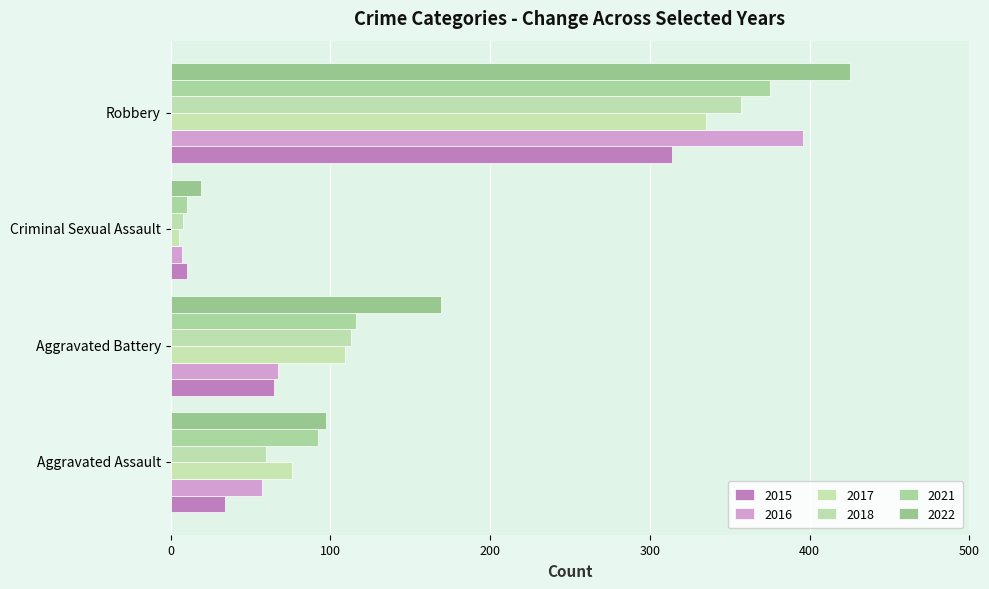

What are all the series names shown in the legend?

2015, 2016, 2017, 2018, 2021, 2022